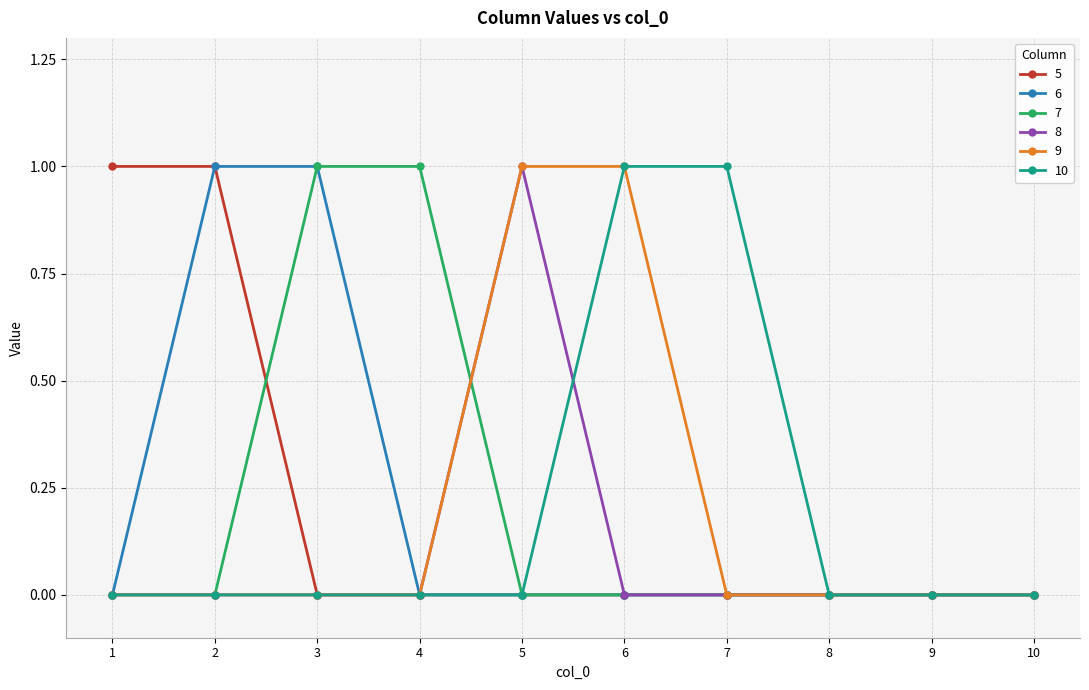

Reading left to right, what are all the values shown in this chart?

5: 1	1	0	0	0	0	0	0	0	0
6: 0	1	1	0	0	0	0	0	0	0
7: 0	0	1	1	0	0	0	0	0	0
8: 0	0	0	0	1	0	0	0	0	0
9: 0	0	0	0	1	1	0	0	0	0
10: 0	0	0	0	0	1	1	0	0	0